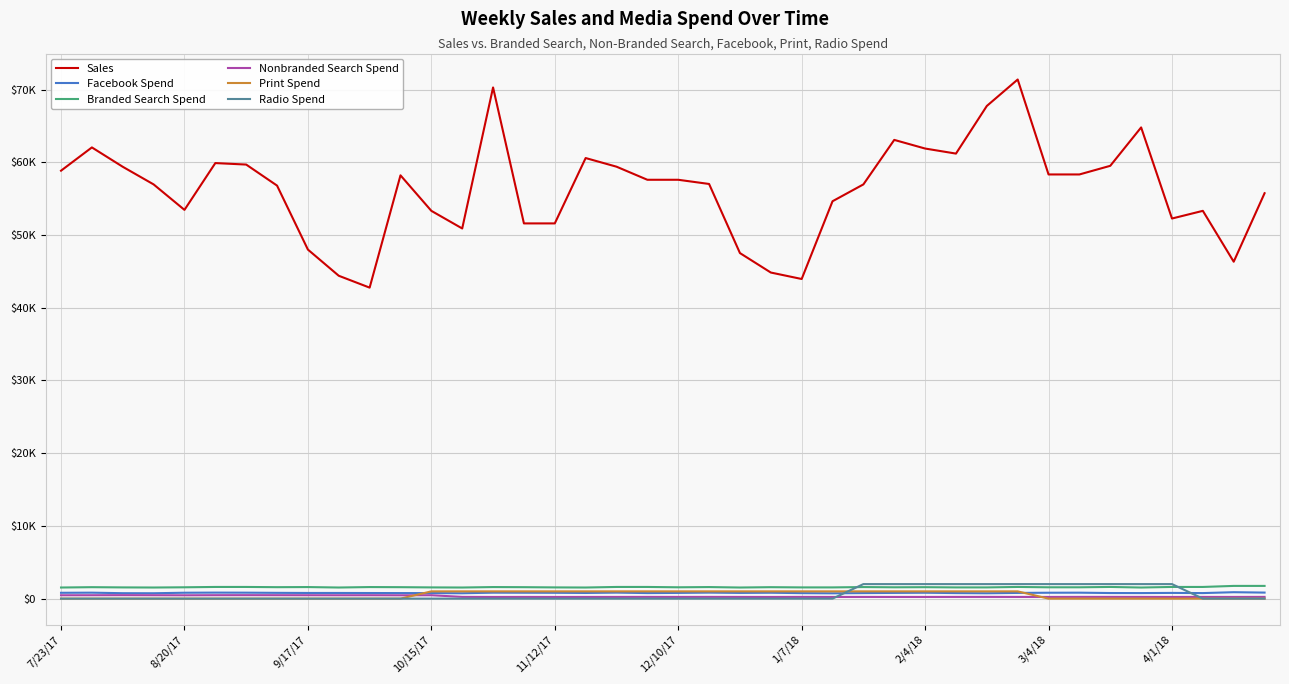

What is the value of the Nonbranded Search Spend point at the 25th from the left?

236.3